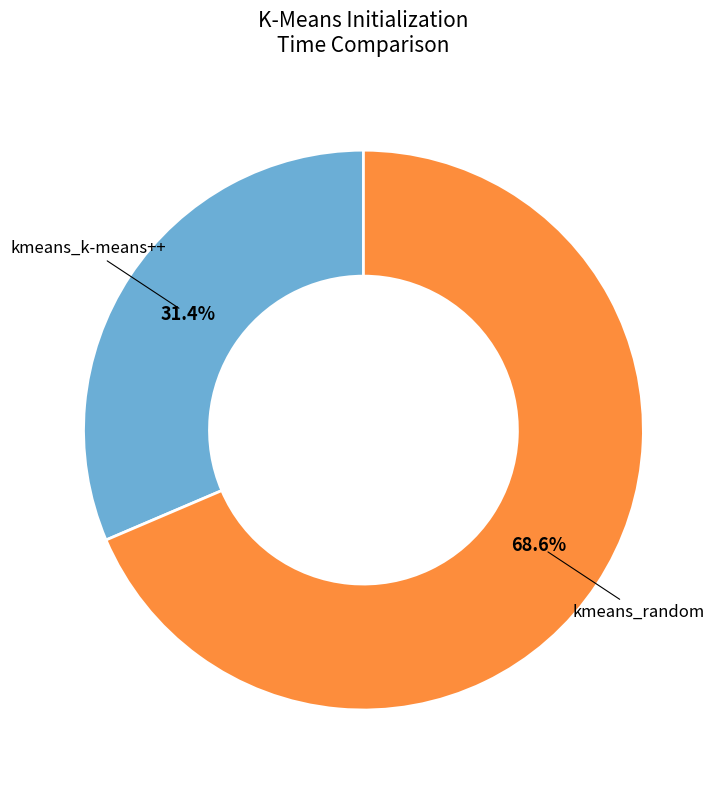

Does any single category account for the majority?

Yes